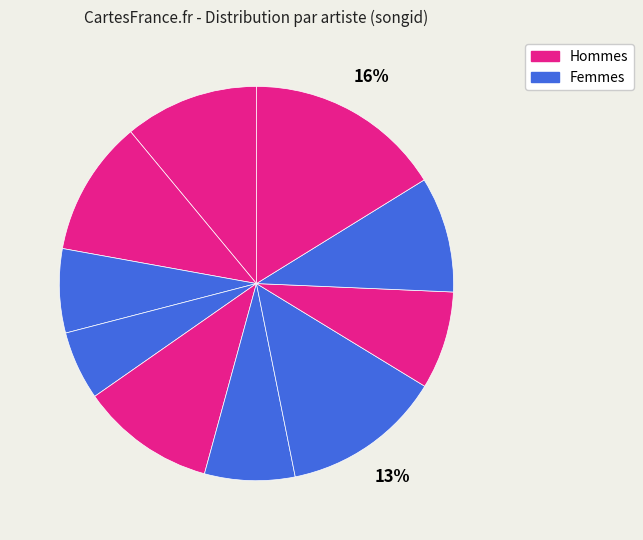

Rank the categories by value from lowest to highest.

Predator (Do You Wanna Dance), Predator (Instinctual), Buzzin Cuzzins, Eve Angel, The Trojan Horse, Kraak & Smaak, Lykke Li, Kevin McKay, Lifestyles, Naida